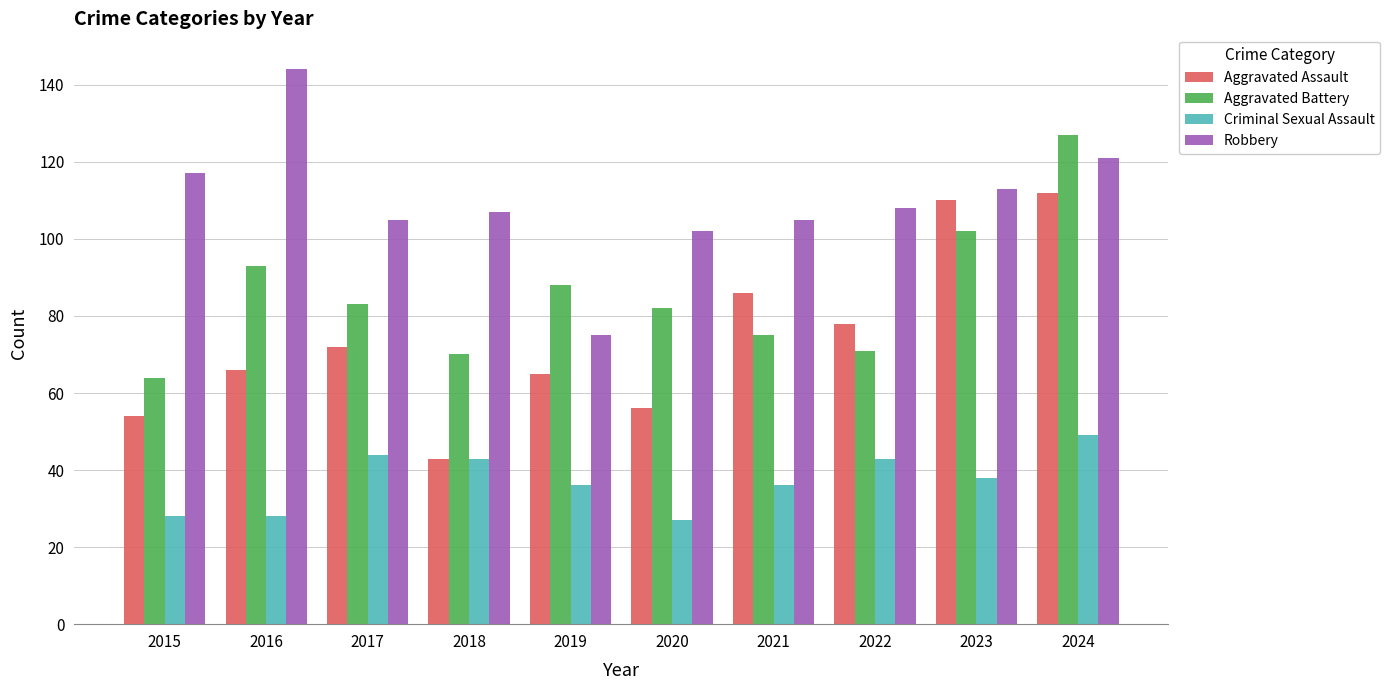

What is the difference between the Robbery values at 2019 and 2017?

30